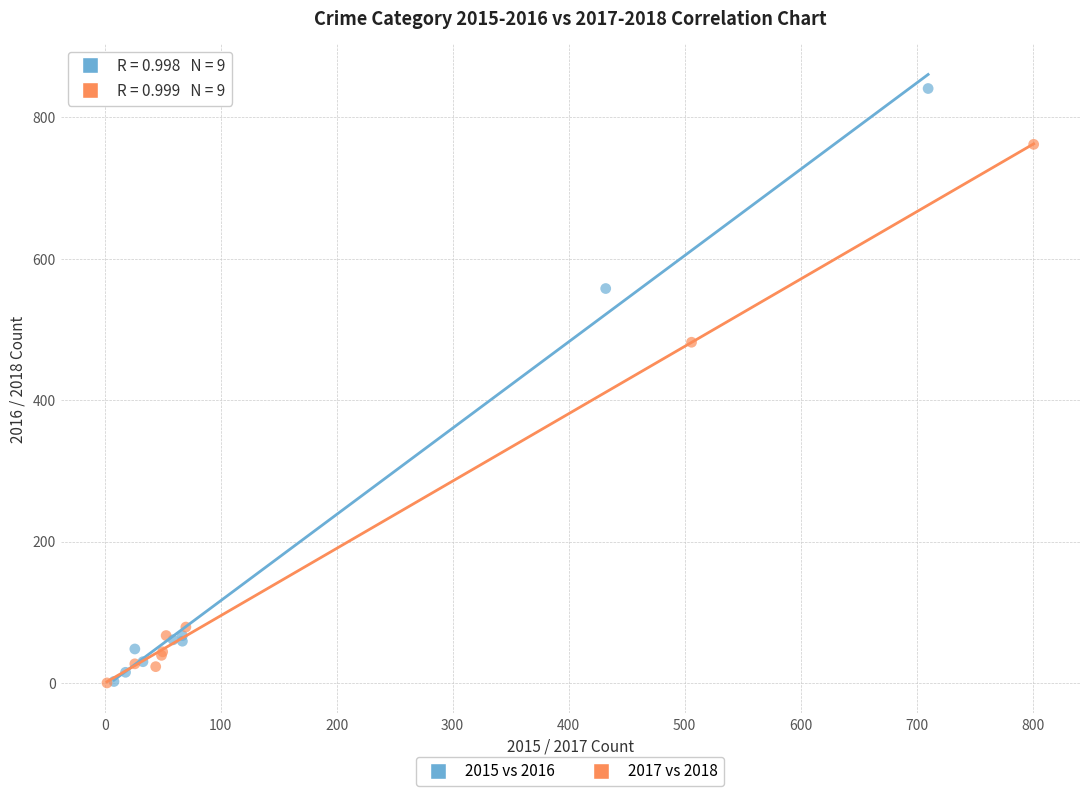

Which series reaches the maximum Y coordinate?

2015 vs 2016